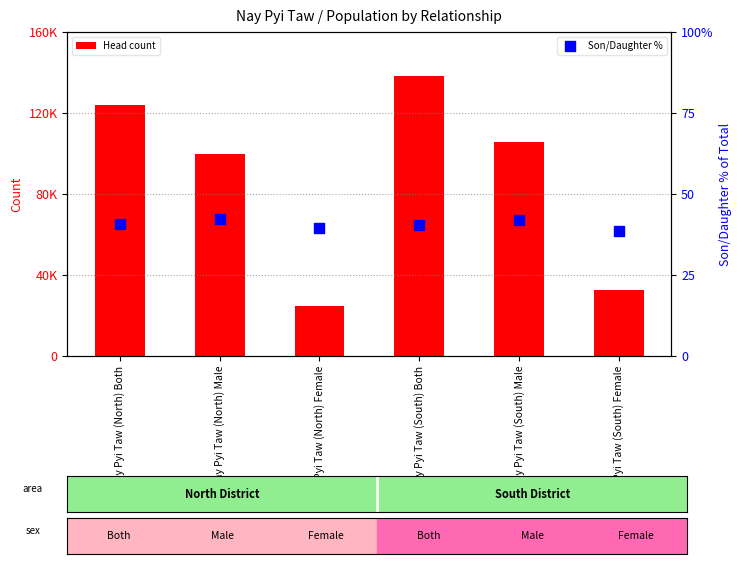

What are all the series names shown in the legend?

Head count, Son/Daughter %